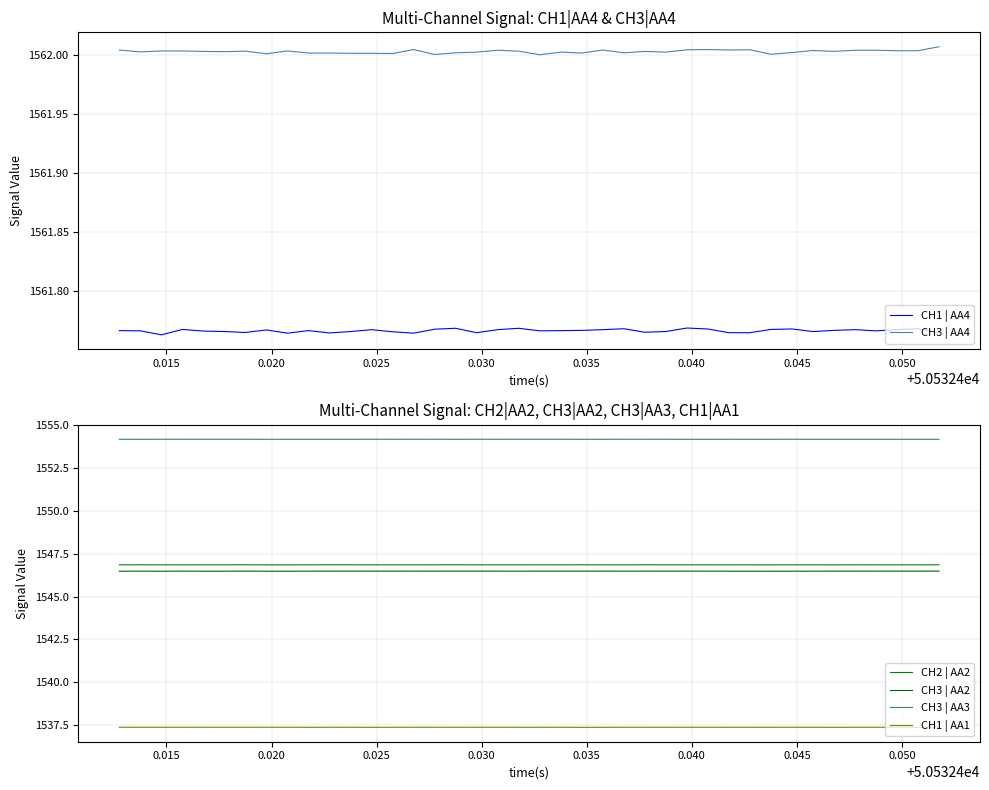

What is the sum of all CH3 | AA4 values?

62480.1